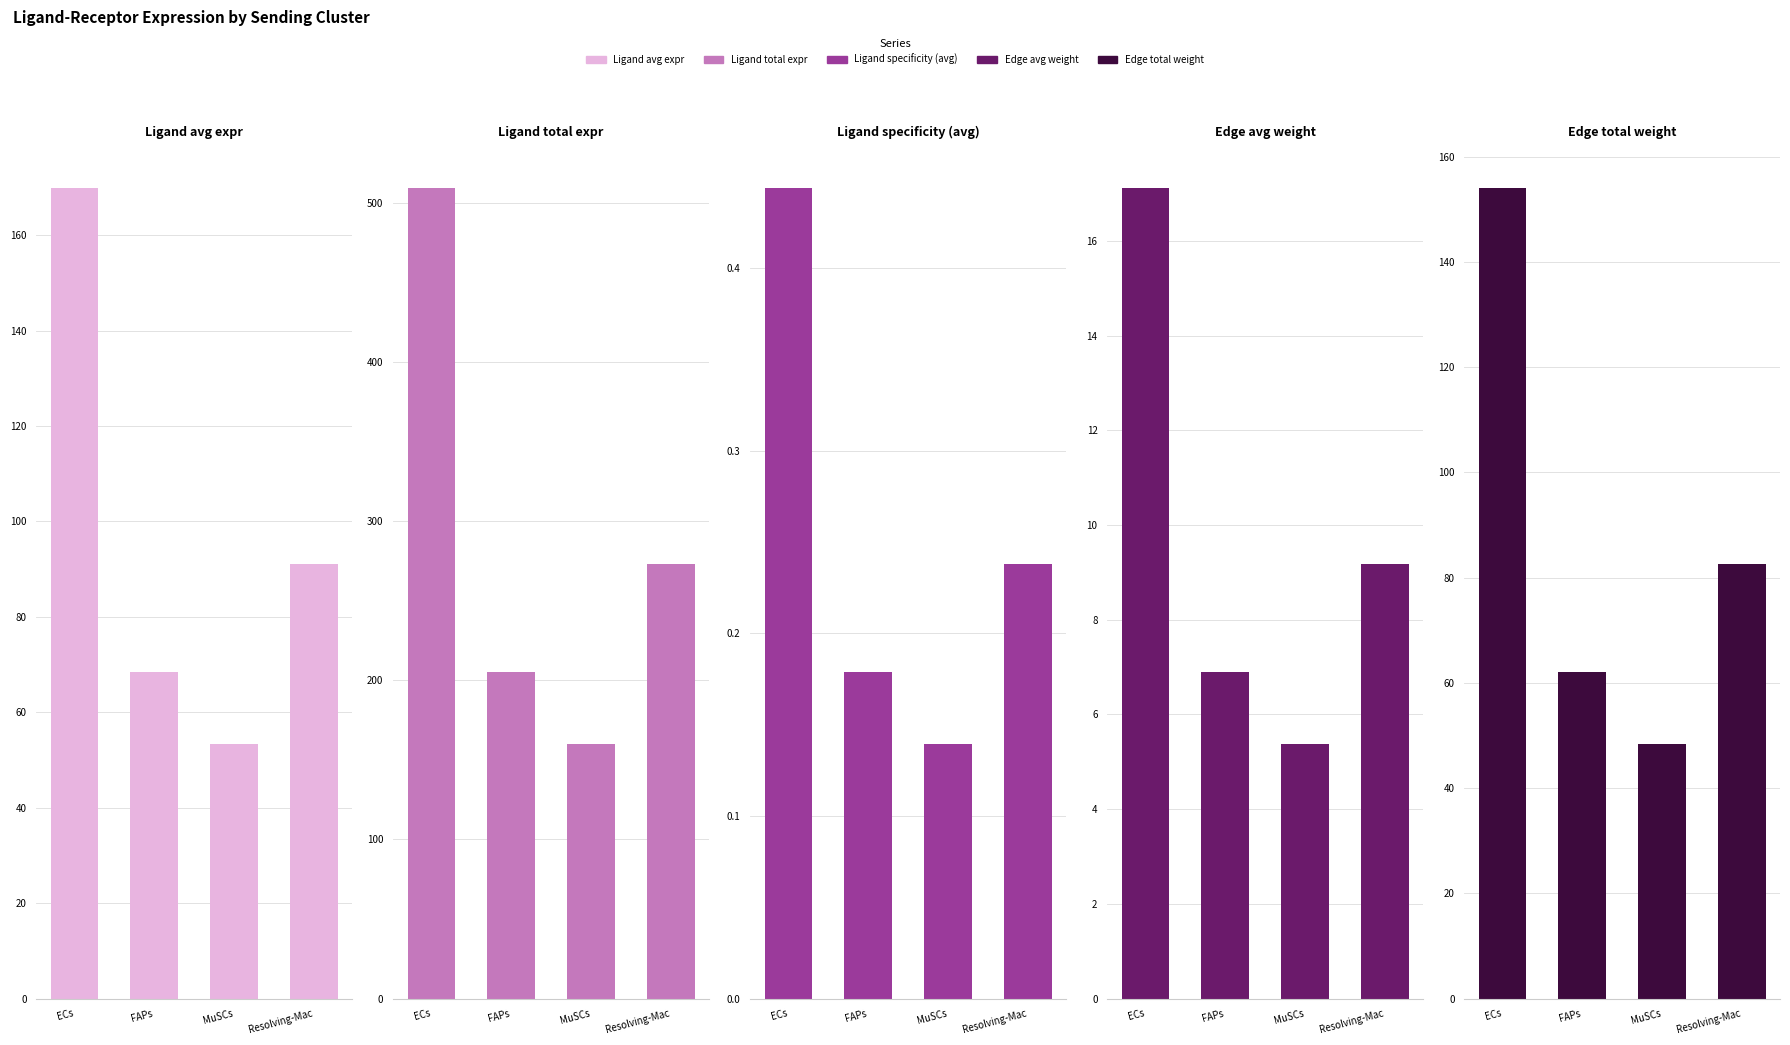

What is the sum of the Edge avg weight values at FAPs and ECs?

24.0